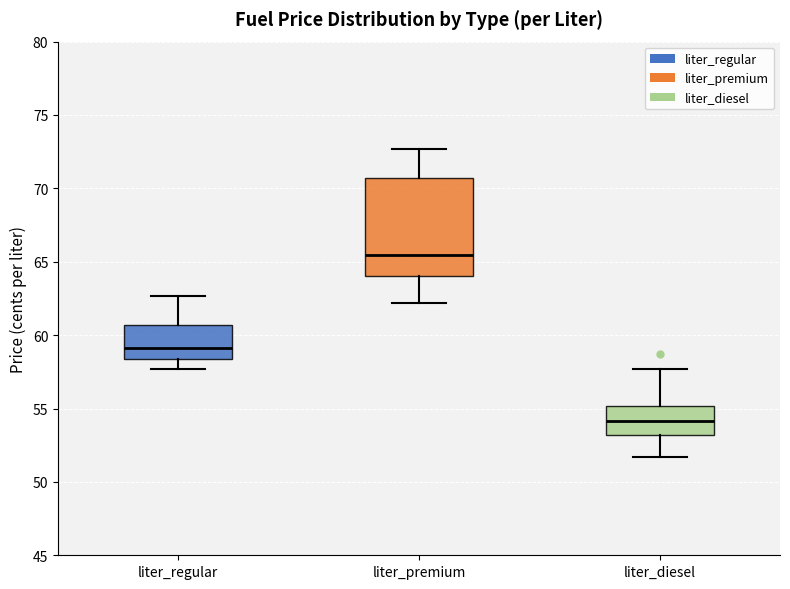

Reading left to right, transcribe this box plot: for each box, give where its median line is, the range the box spans, and where its two whiskers end, as read against the y-axis. The values are not printed on the chart, so give them approximately, as read against the axis.

liter_regular: median 59.0, box 58.5 to 60.5, whiskers 57.5 to 62.5
liter_premium: median 65.5, box 64.0 to 70.5, whiskers 62.0 to 72.5
liter_diesel: median 54.0, box 53.0 to 55.0, whiskers 51.5 to 57.5